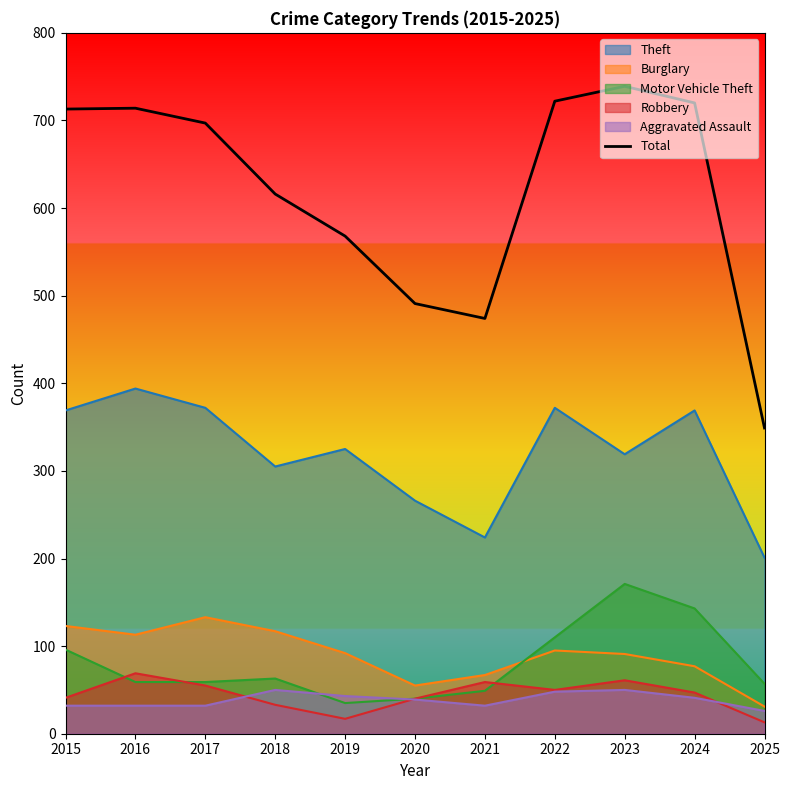

How many points are lower than both their immediate neighbors (excluding endpoints)?

1